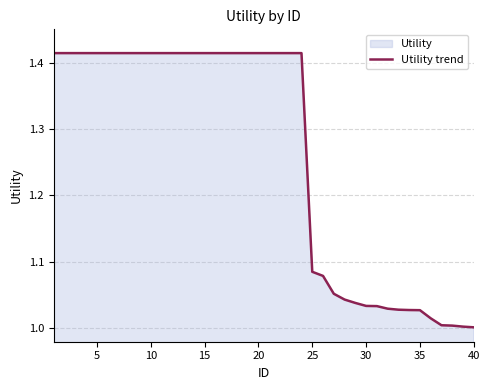

Does the chart display data point markers on the line(s)?

No